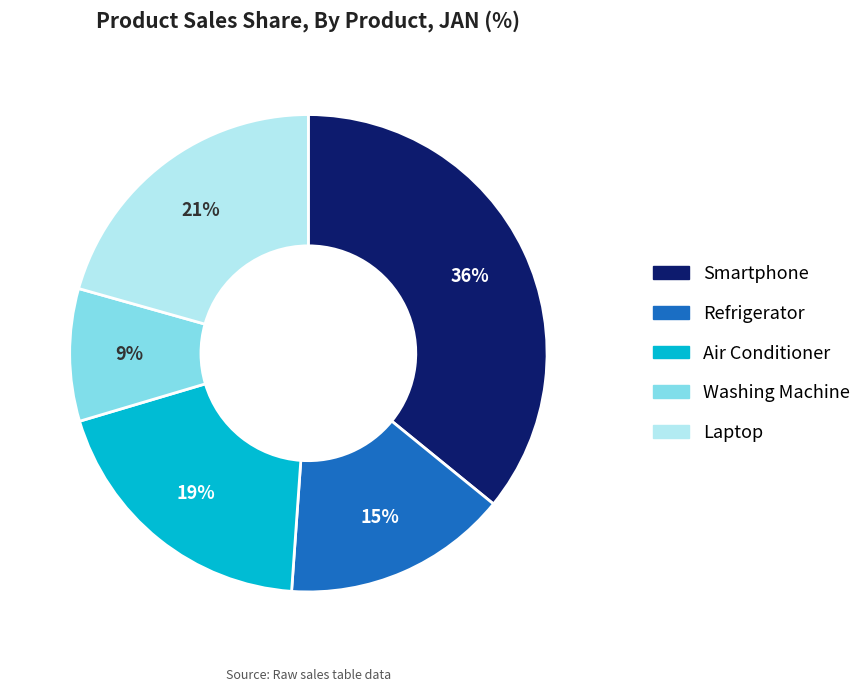

Count the number of slices in the pie.

5